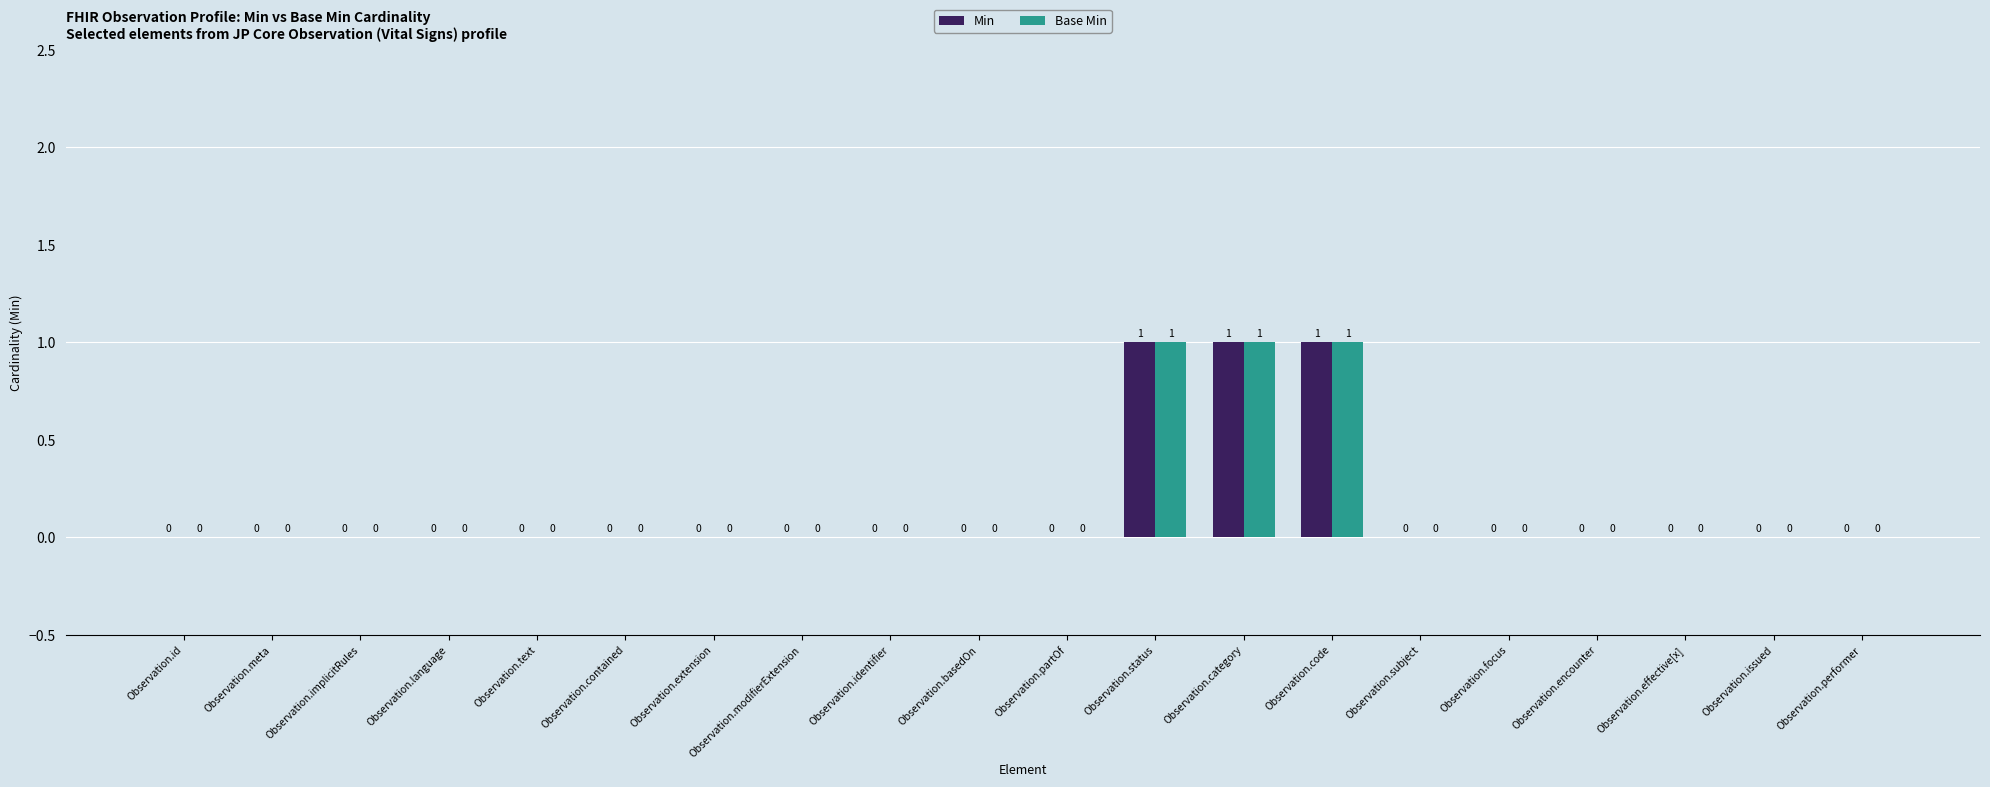

Is it true that Base Min equals 0 at Observation.issued?

True